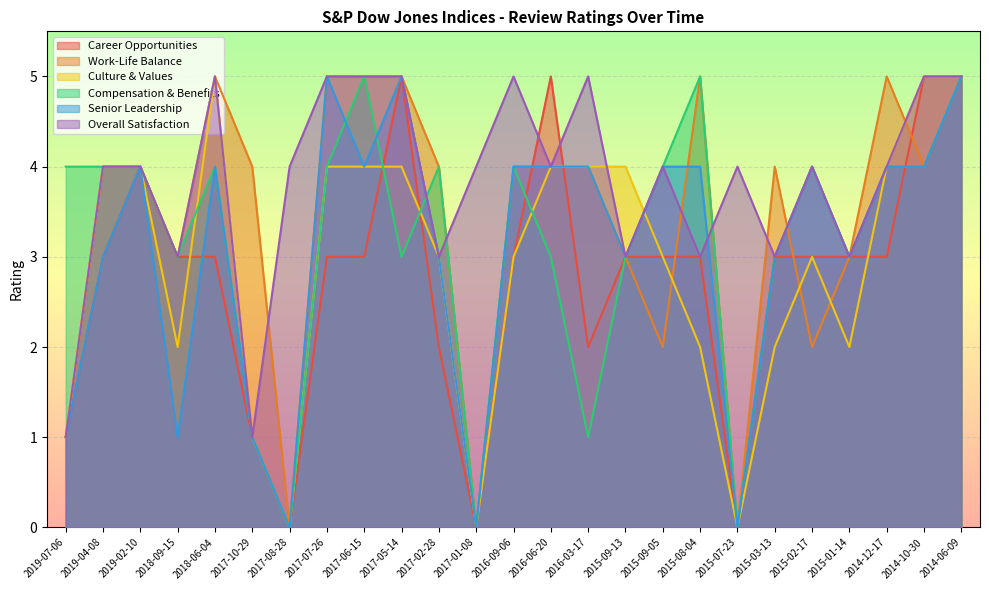

Which series changed the most between 2015-07-23 and 2015-02-17?

Compensation & Benefits